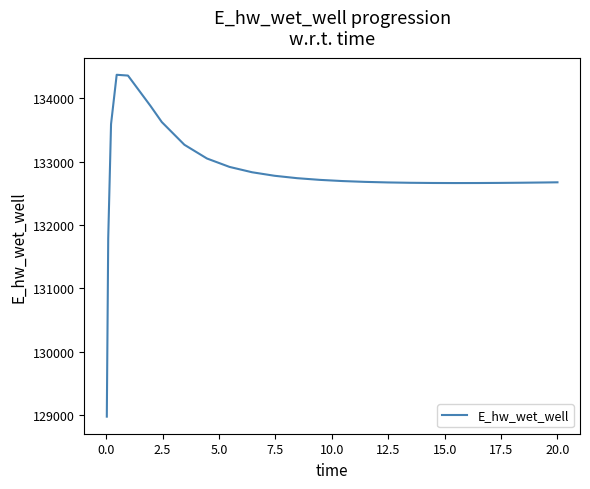

What is the difference between the maximum and minimum values?

5397.4